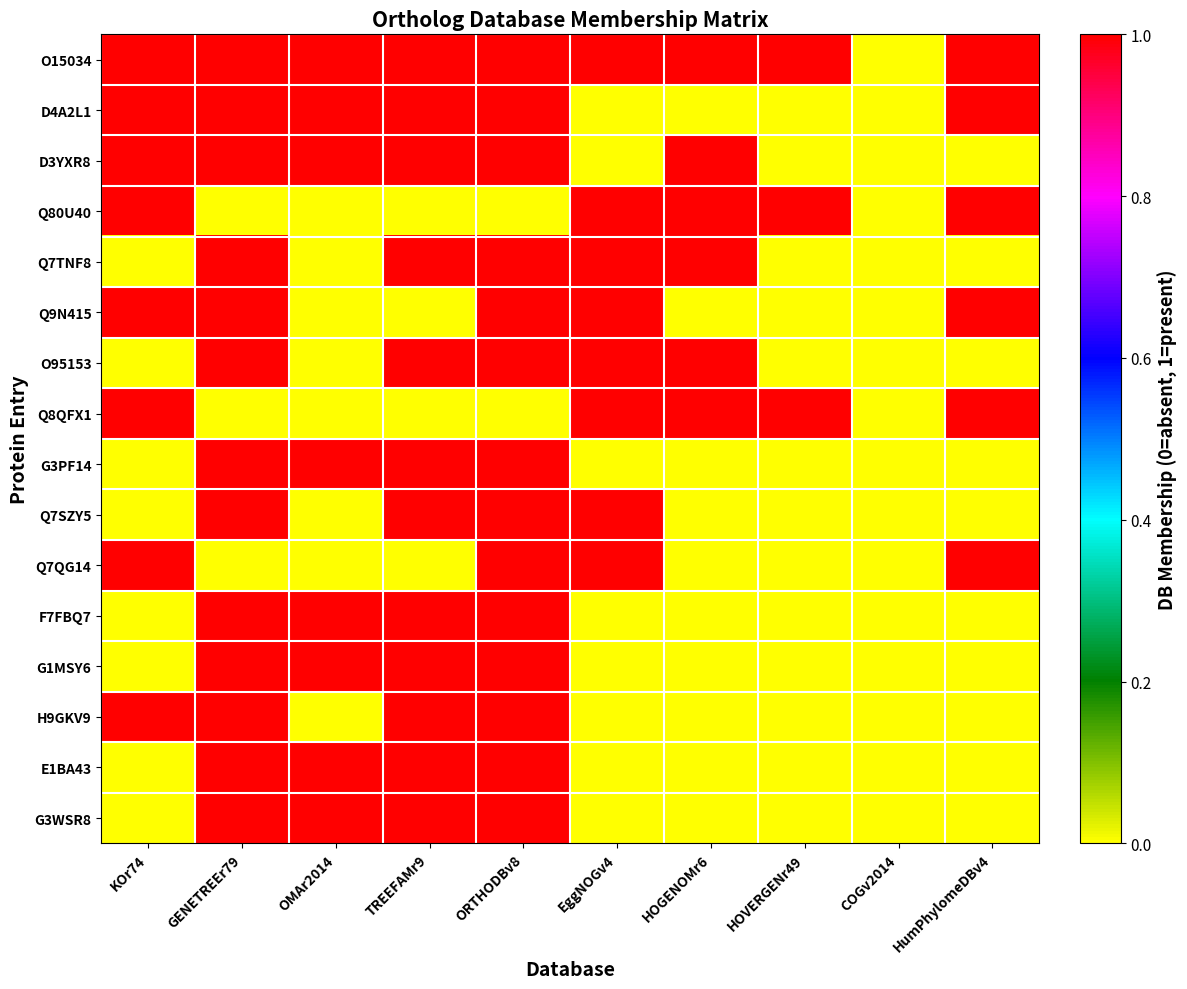

Between HOGENOMr6 and KOr74, which is larger?

HOGENOMr6